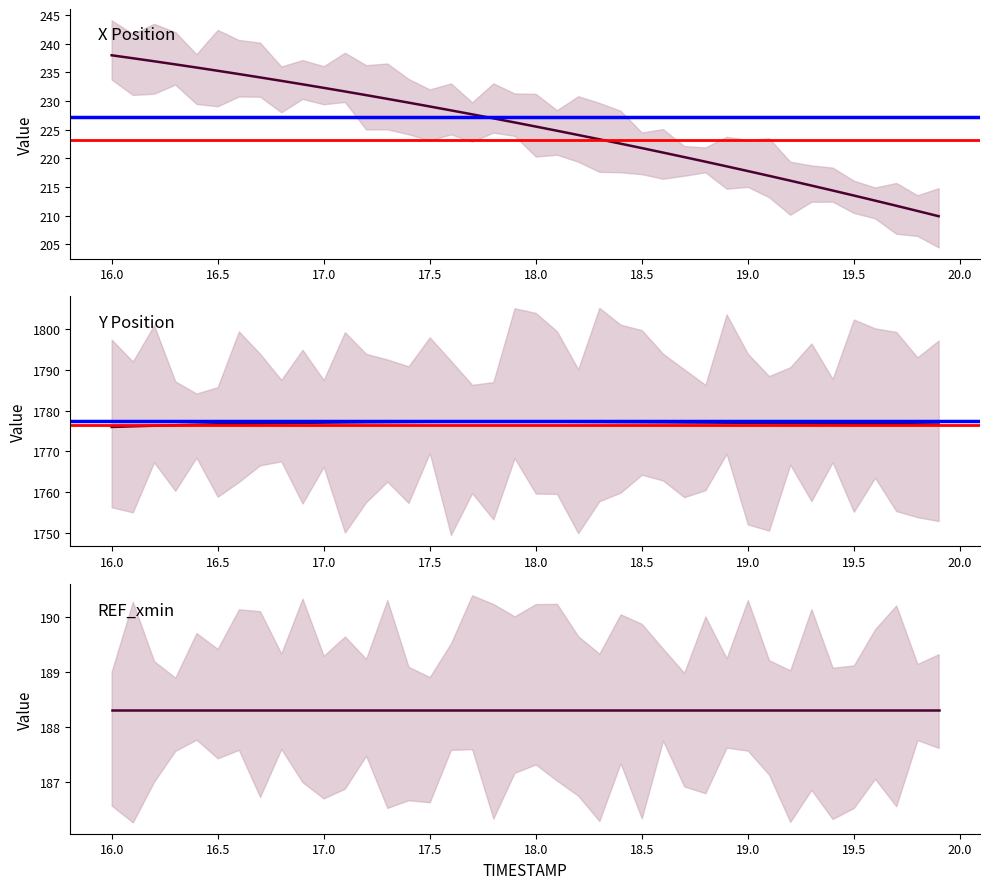

Is it true that Y equals 1776.8 at 16.7?

True